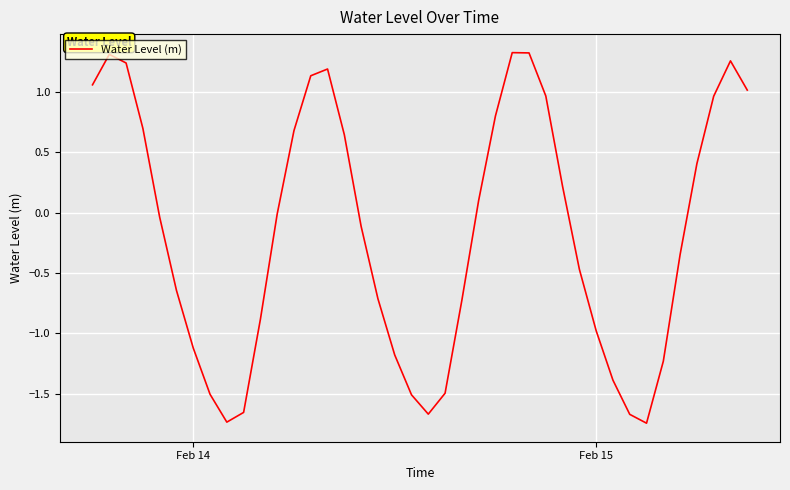

What is the difference between the second highest and minimum values?

3.1